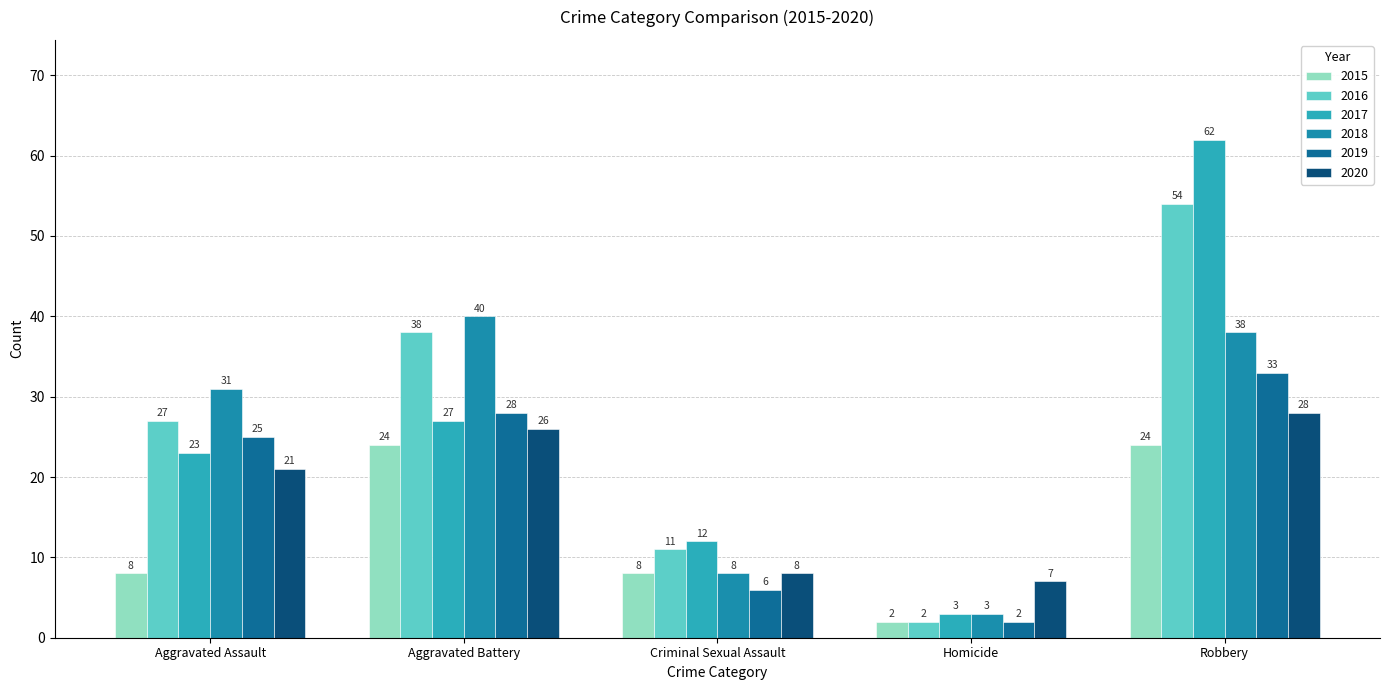

How many groups of bars are there?

5